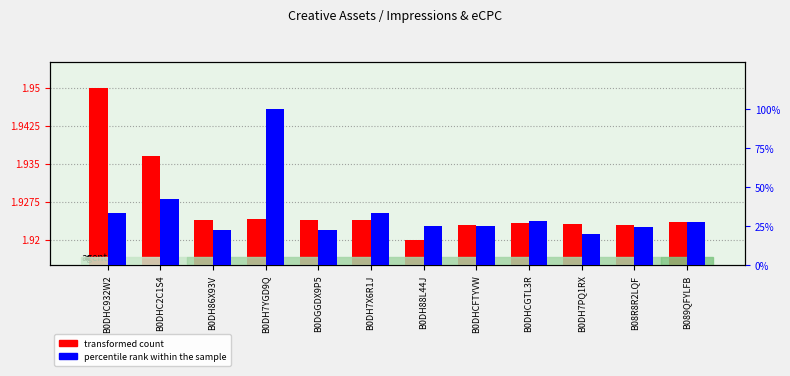

Read the percentile rank within the sample value at B089QFYLFB.

27.7